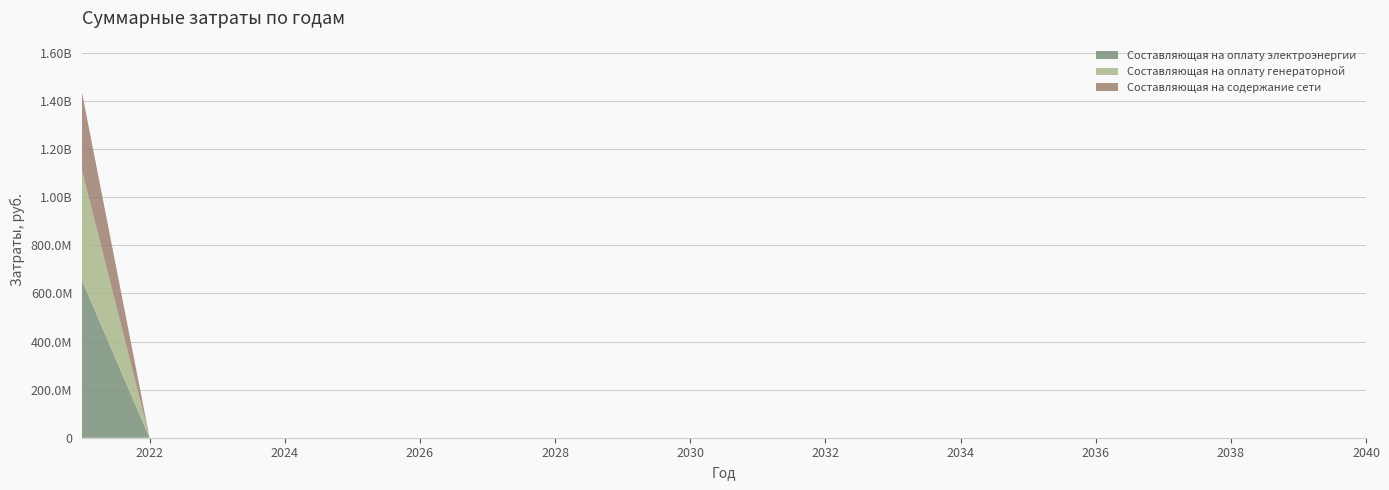

Reading right to left, extract all data points from this chart.

Составляющая на оплату электроэнергии: 0.0	0.0	0.0	0.0	0.0	0.0	0.0	0.0	0.0	0.0	0.0	0.0	0.0	0.0	0.0	0.0	0.0	0.0	0.0	654049327.5
Составляющая на оплату генераторной: 0.0	0.0	0.0	0.0	0.0	0.0	0.0	0.0	0.0	0.0	0.0	0.0	0.0	0.0	0.0	0.0	0.0	0.0	0.0	456505614.6
Составляющая на содержание сети: 0.0	0.0	0.0	0.0	0.0	0.0	0.0	0.0	0.0	0.0	0.0	0.0	0.0	0.0	0.0	0.0	0.0	0.0	0.0	325286161.5